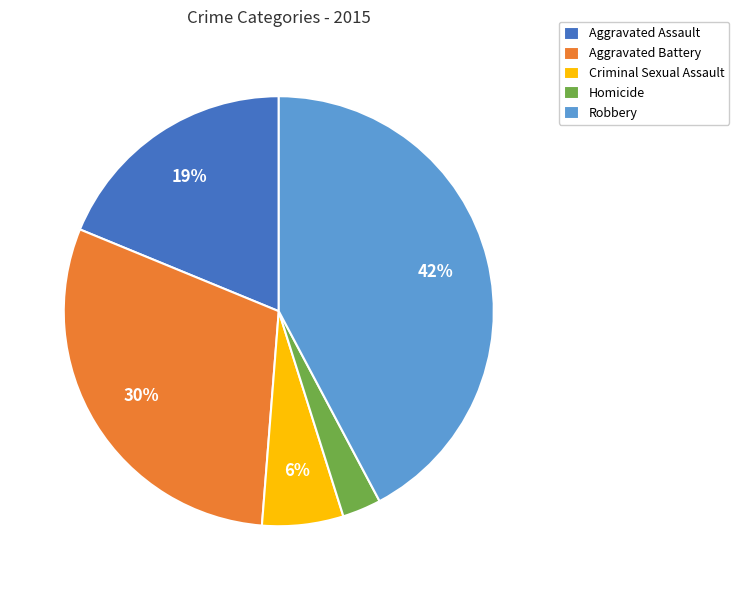

The Criminal Sexual Assault slice represents 15% of the pie. True or false?

False